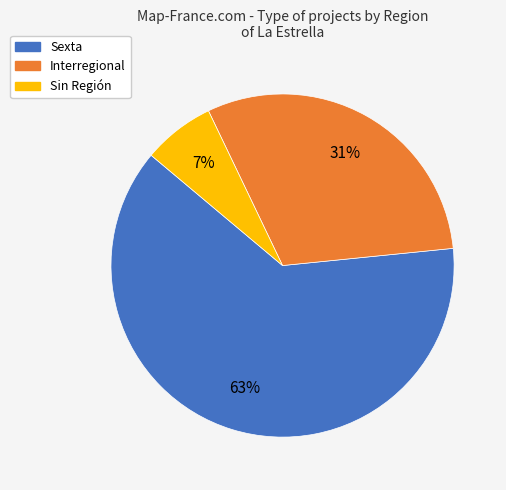

What is the smallest slice in the pie chart?

Sin Región